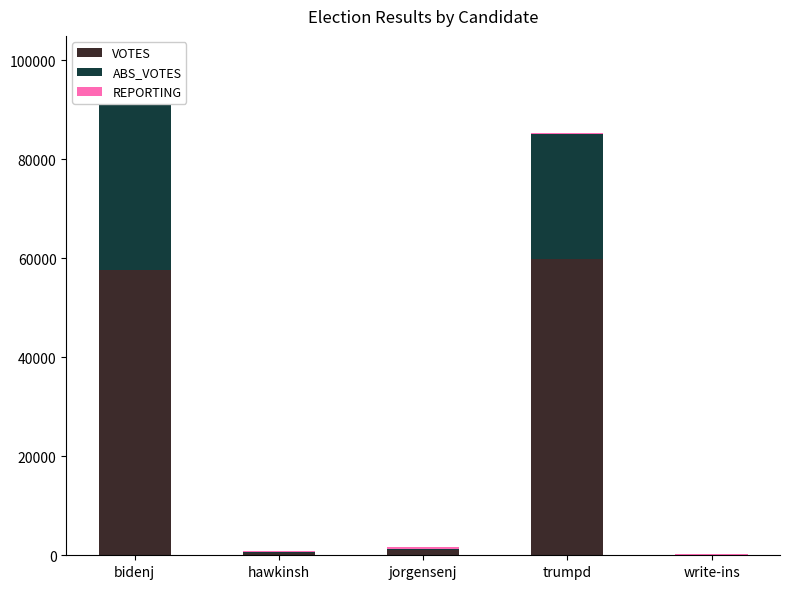

Reading left to right, extract all data points from this chart.

VOTES: bidenj=57641	hawkinsh=436	jorgensenj=966	trumpd=59903	write-ins=20
ABS_VOTES: bidenj=42042	hawkinsh=227	jorgensenj=398	trumpd=25133	write-ins=0
REPORTING: bidenj=212	hawkinsh=212	jorgensenj=212	trumpd=212	write-ins=212